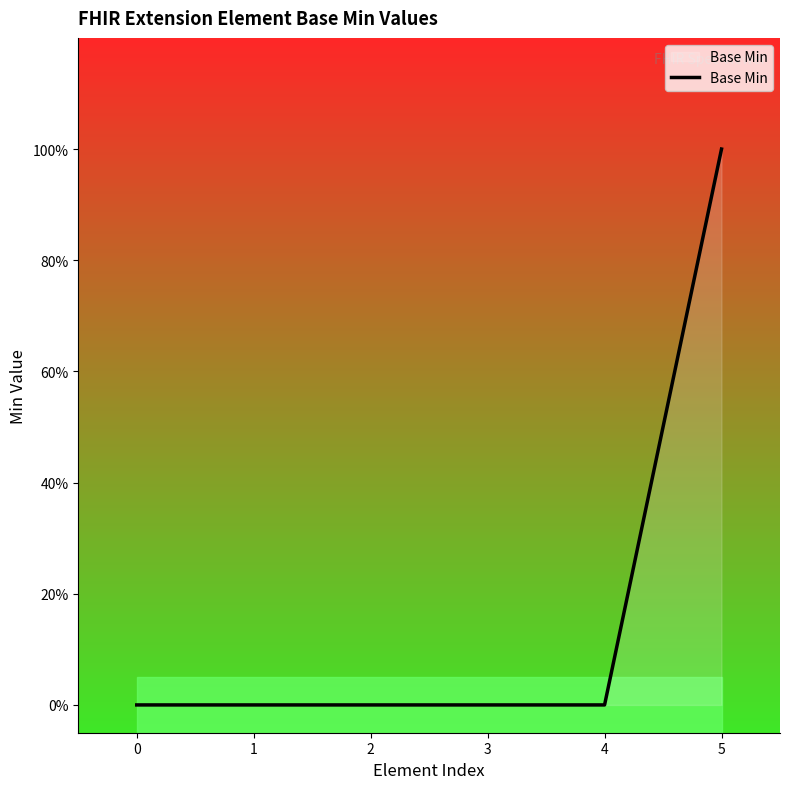

Reading right to left, list all the values displayed in this chart.

1	0	0	0	0	0